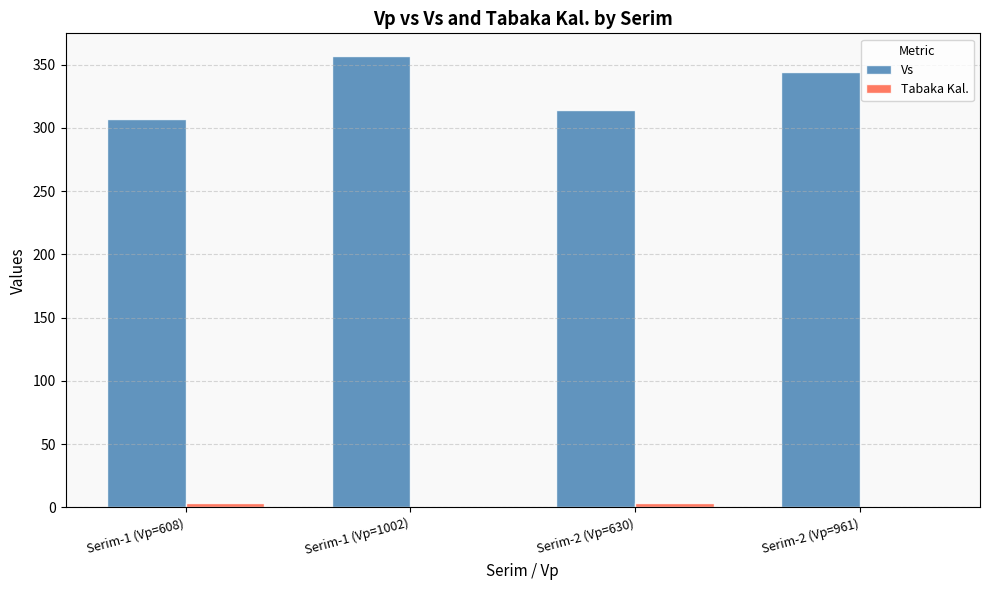

Which series has the largest range (max minus min)?

Vs